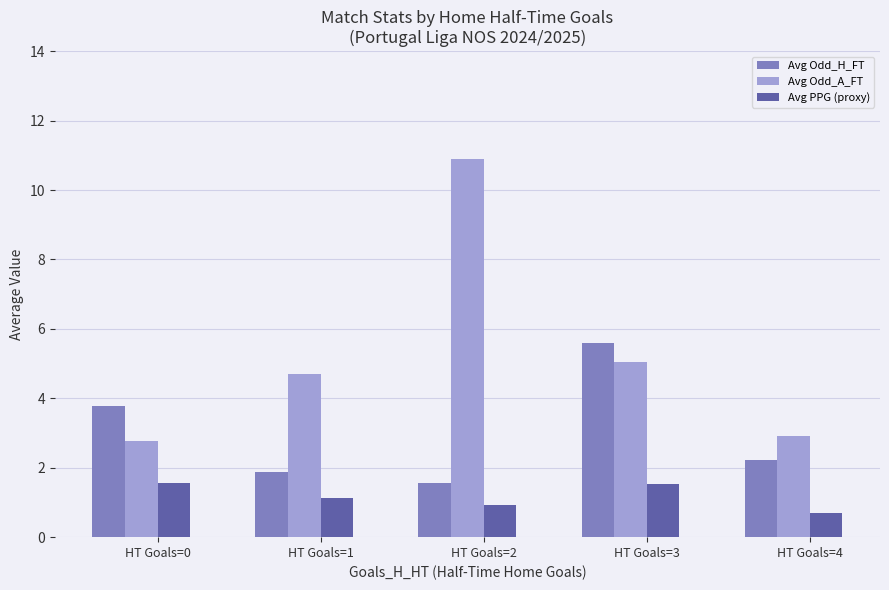

What is the approximate value of Avg Odd_H_FT at HT Goals=3?

5.6